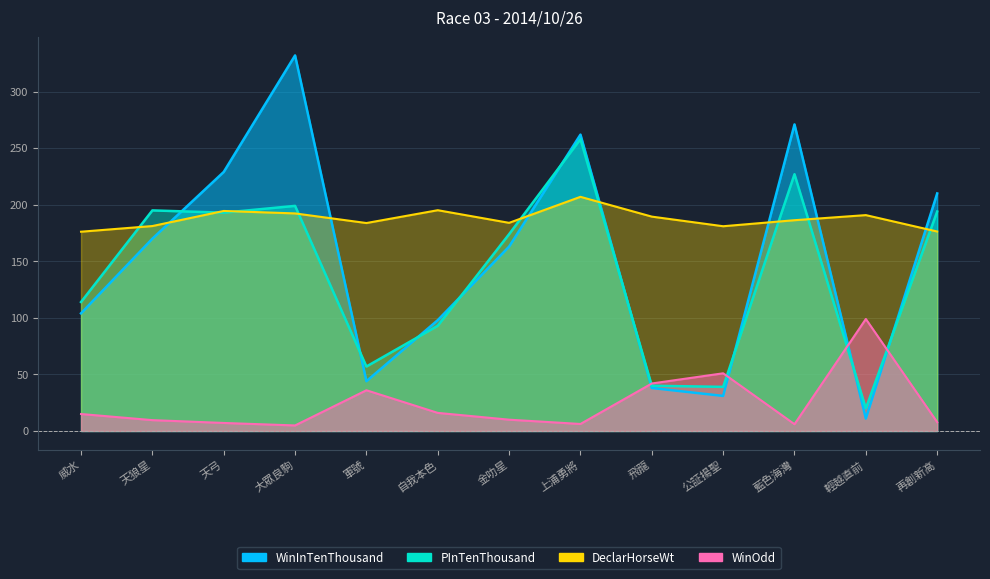

What is the spread (max minus min) of values at 大眾良駒?

327.1